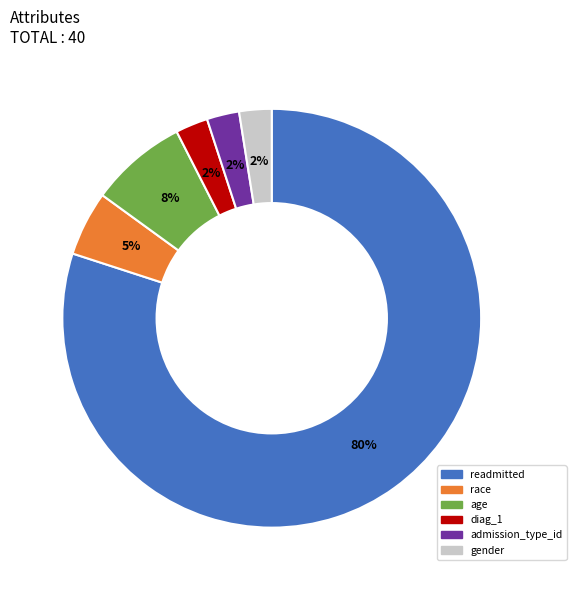

To the nearest percent, what is the average slice percentage?

17%